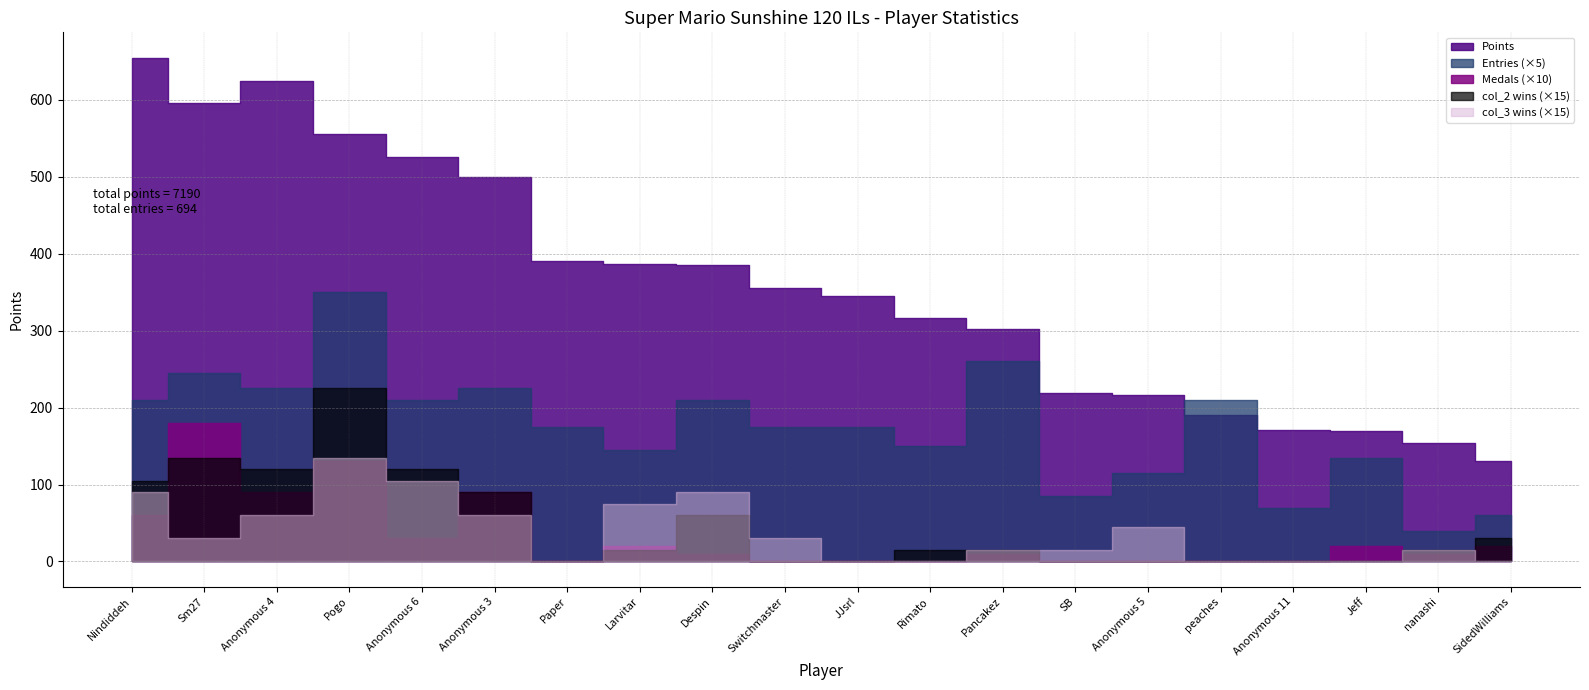

Which has a higher value, JJsrl or Sm27?

Sm27